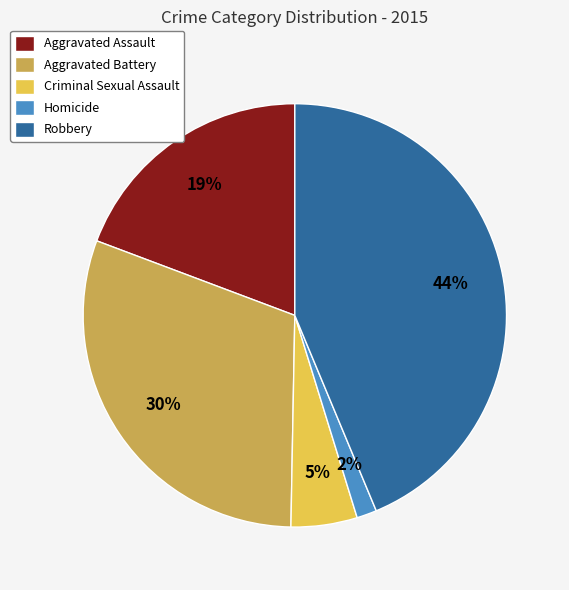

How many slices are in this pie chart?

5